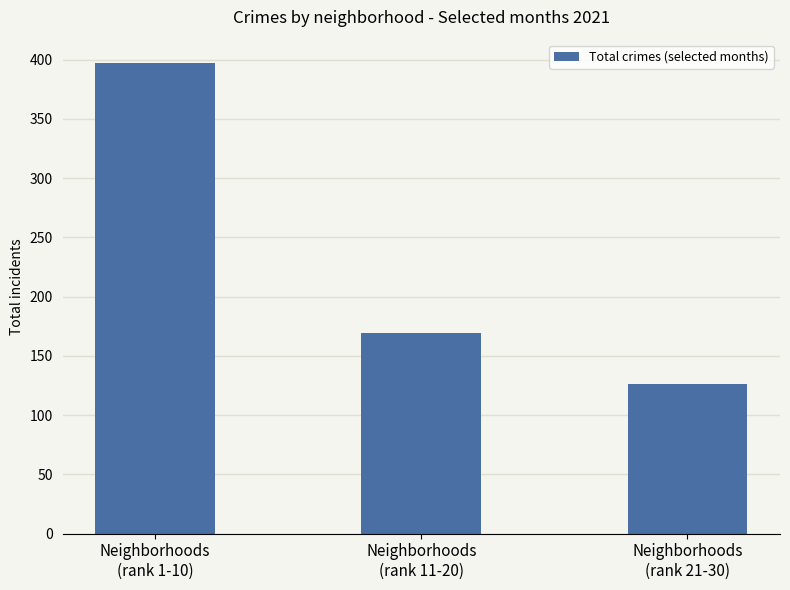

Reading left to right, what are all the values shown in this chart?

397	169	126